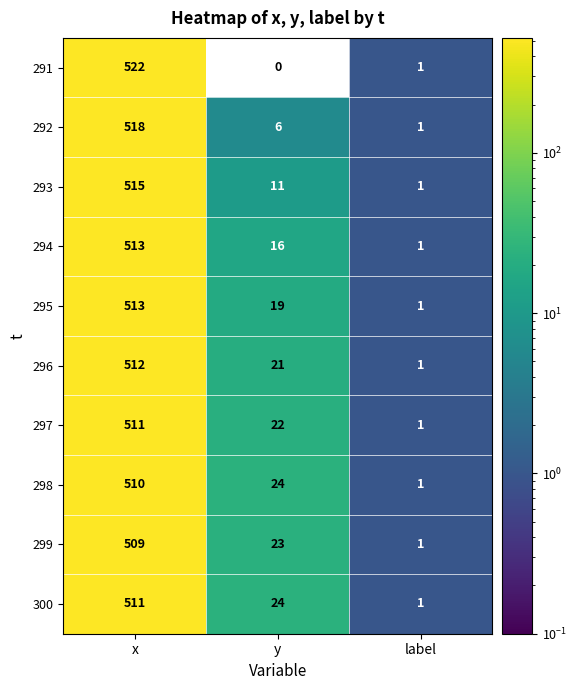

What is the total value across all series at y?

166